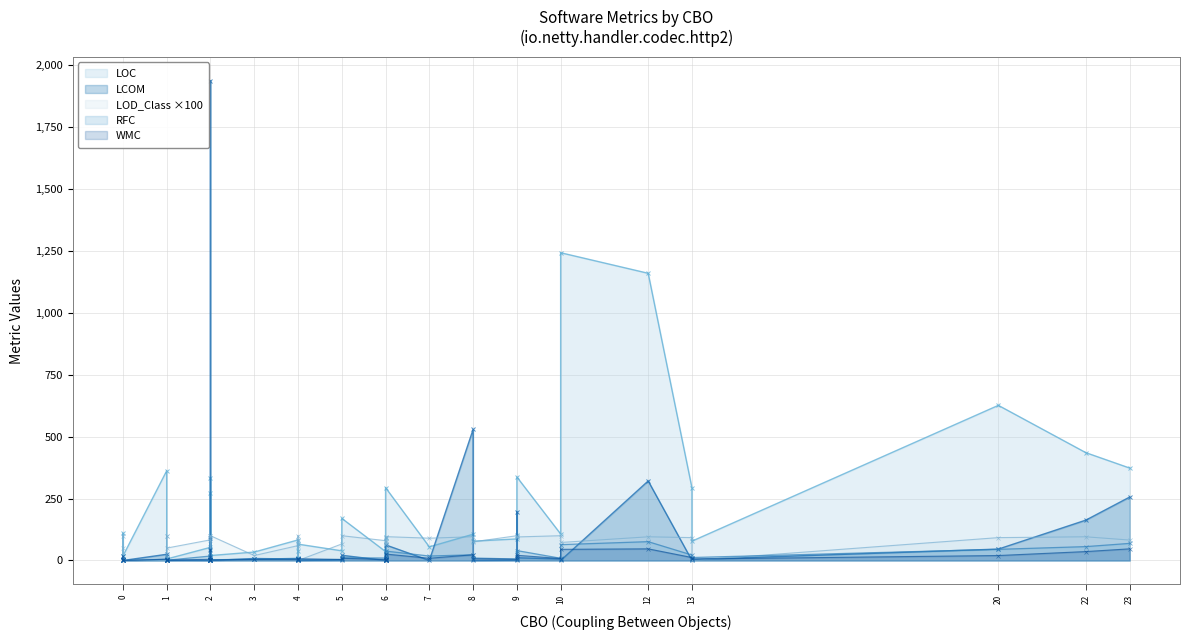

Where is WMC nearest to the value 23?

8